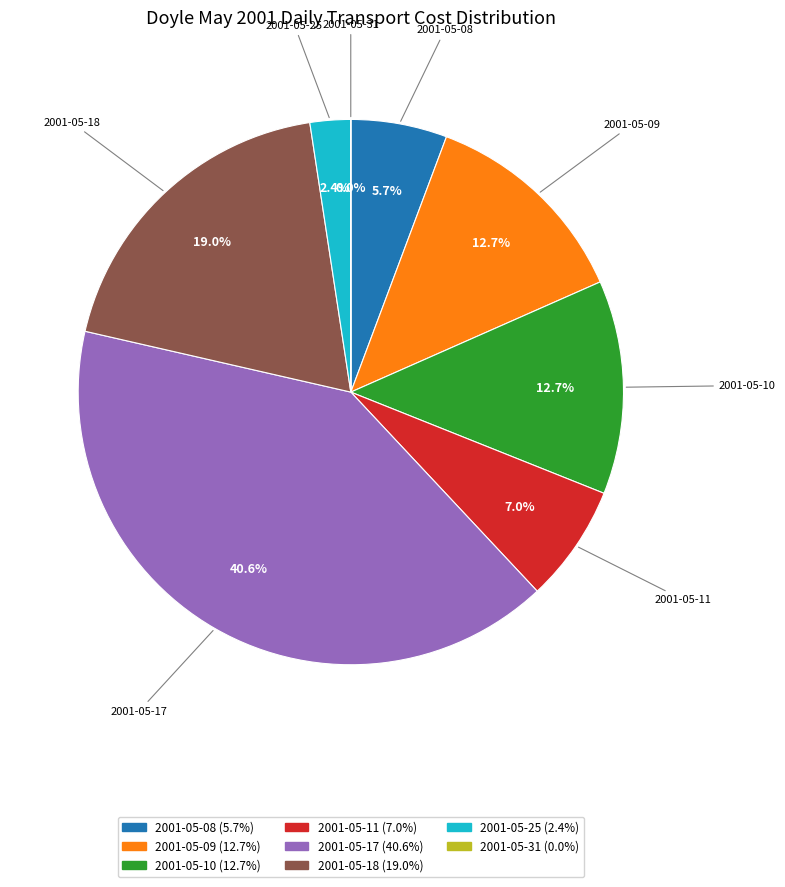

Which slice is the largest?

2001-05-17